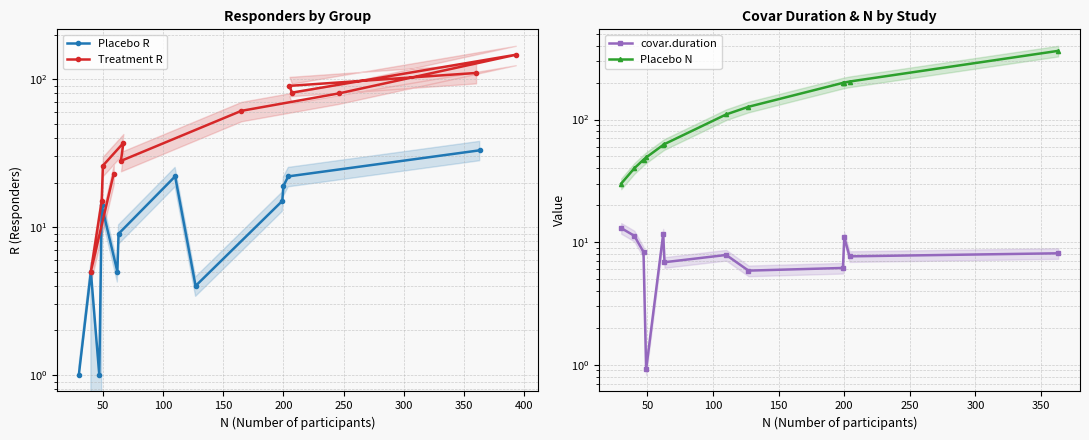

What are all the series names shown in the legend?

Placebo R, Treatment R, covar.duration, Placebo N